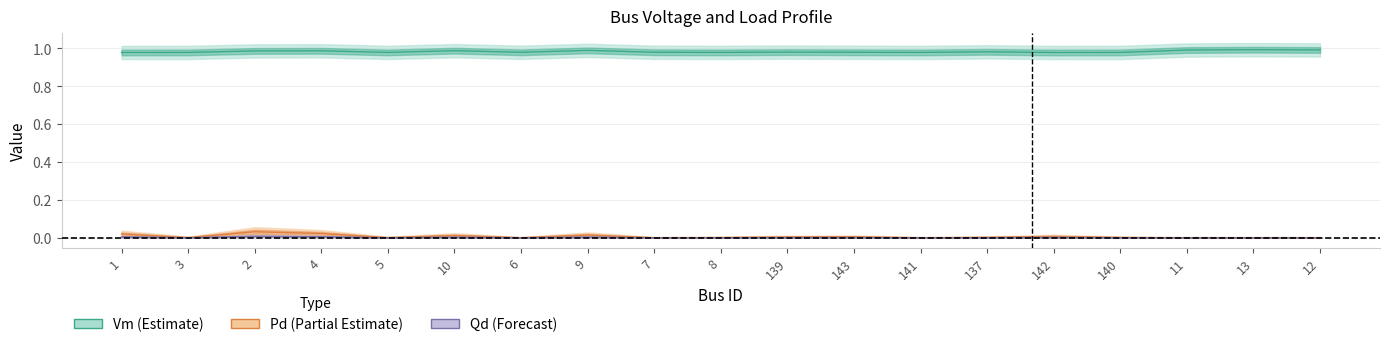

True or false: Qd and Vm cross at least once.

False